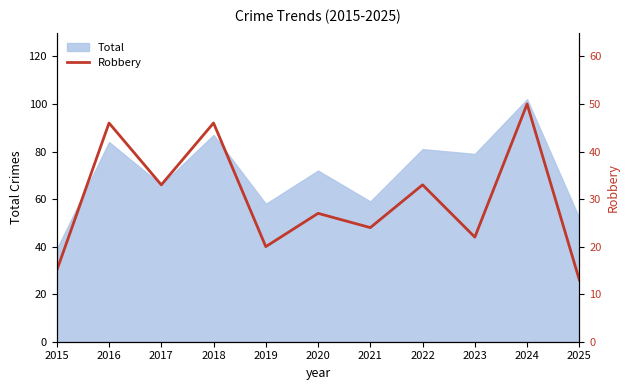

The value at 2024 is 86. True or false?

False